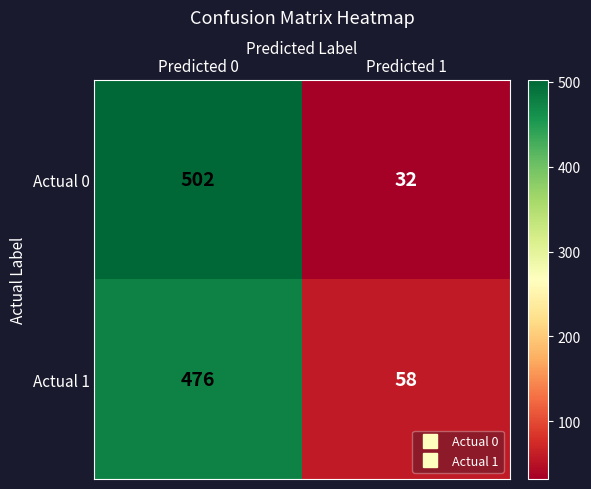

What is the difference between the highest and lowest values at Predicted 1?

26